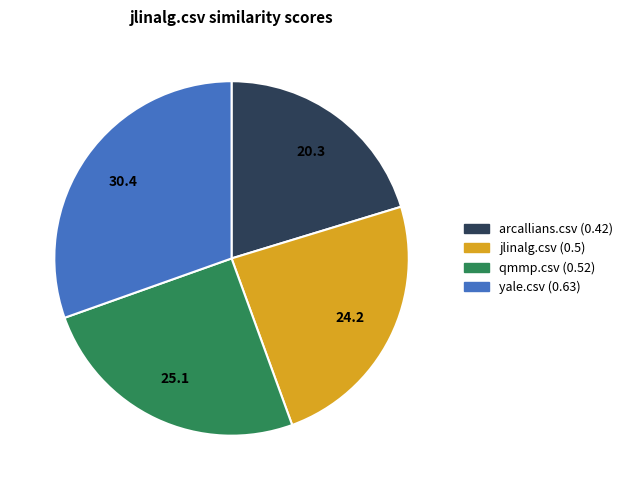

Between arcallians.csv and qmmp.csv, which is larger?

qmmp.csv